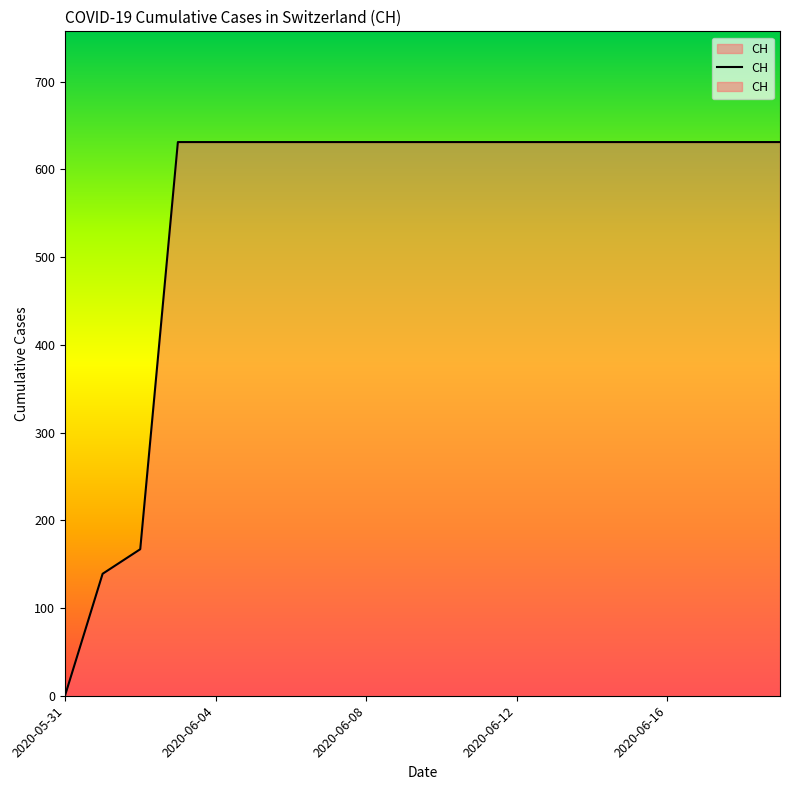

What value does the data have at 2020-06-07?

631